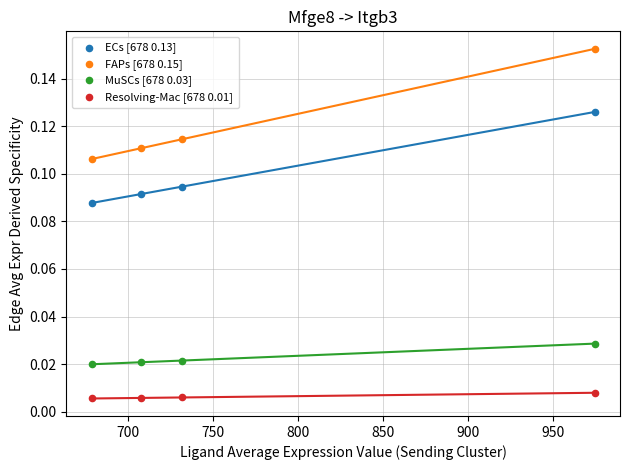

Across all data points, what is the range of X values (max minus min)?

296.2